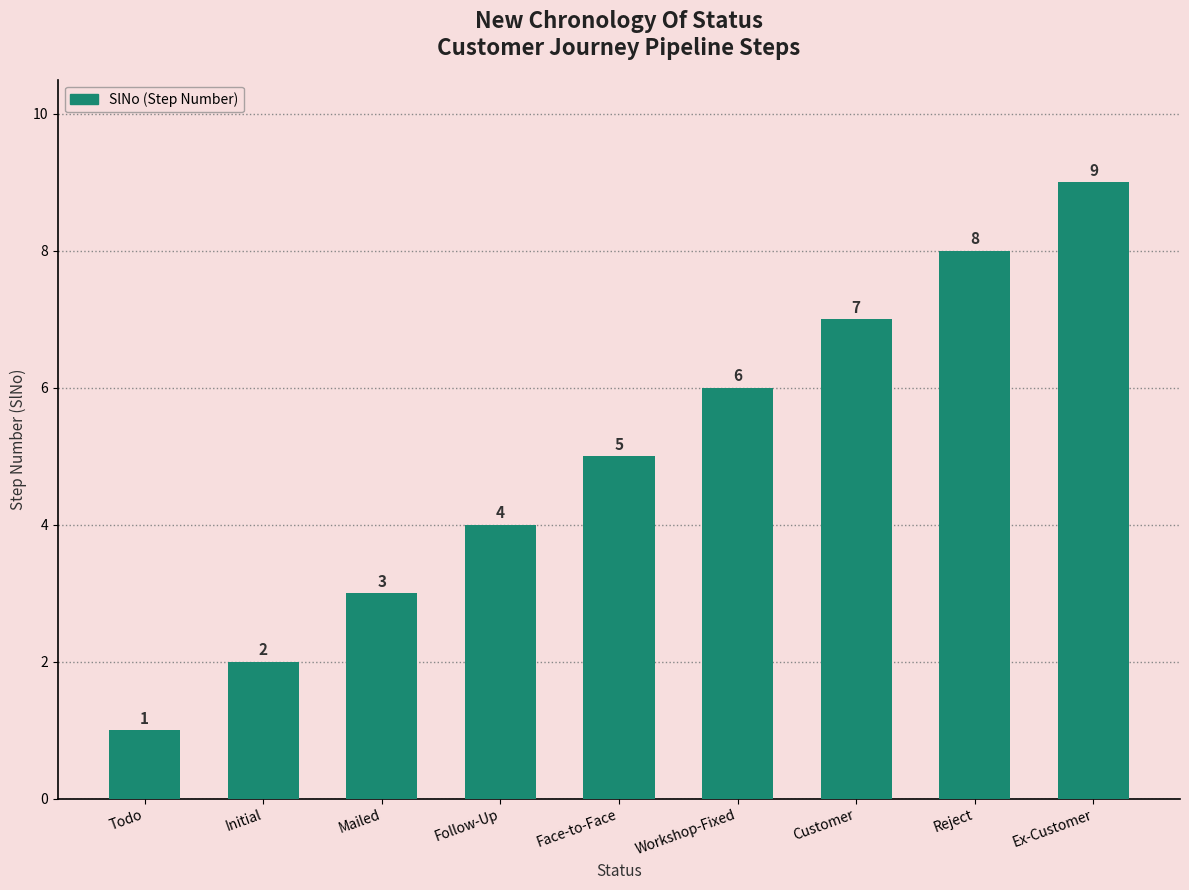

Reading right to left, what are all the values shown in this chart?

9	8	7	6	5	4	3	2	1